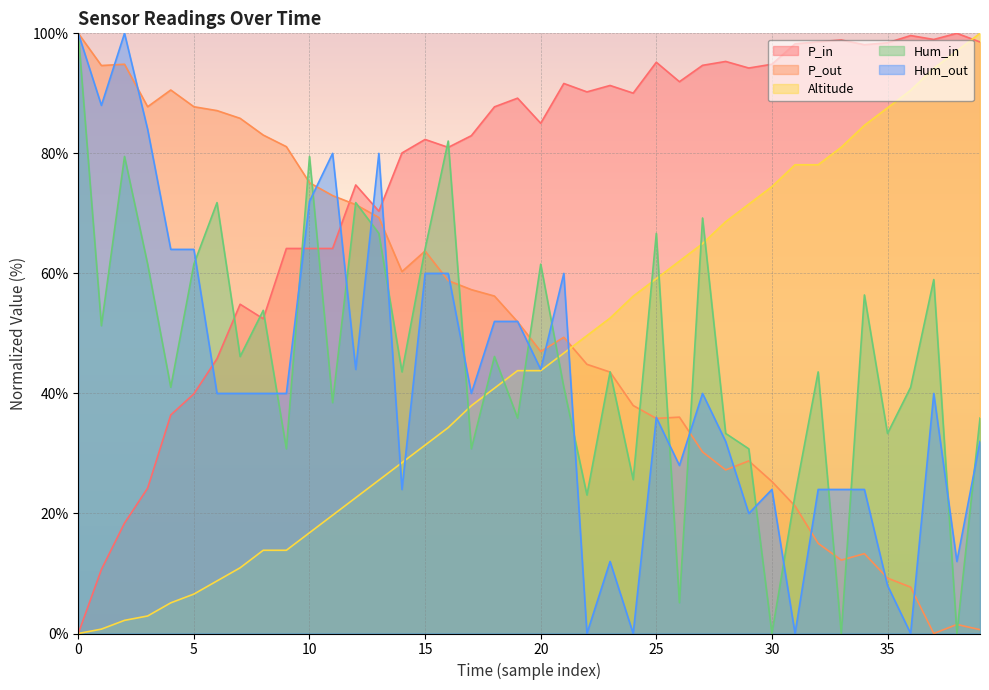

The Altitude series shows 21.4 at 20. True or false?

False